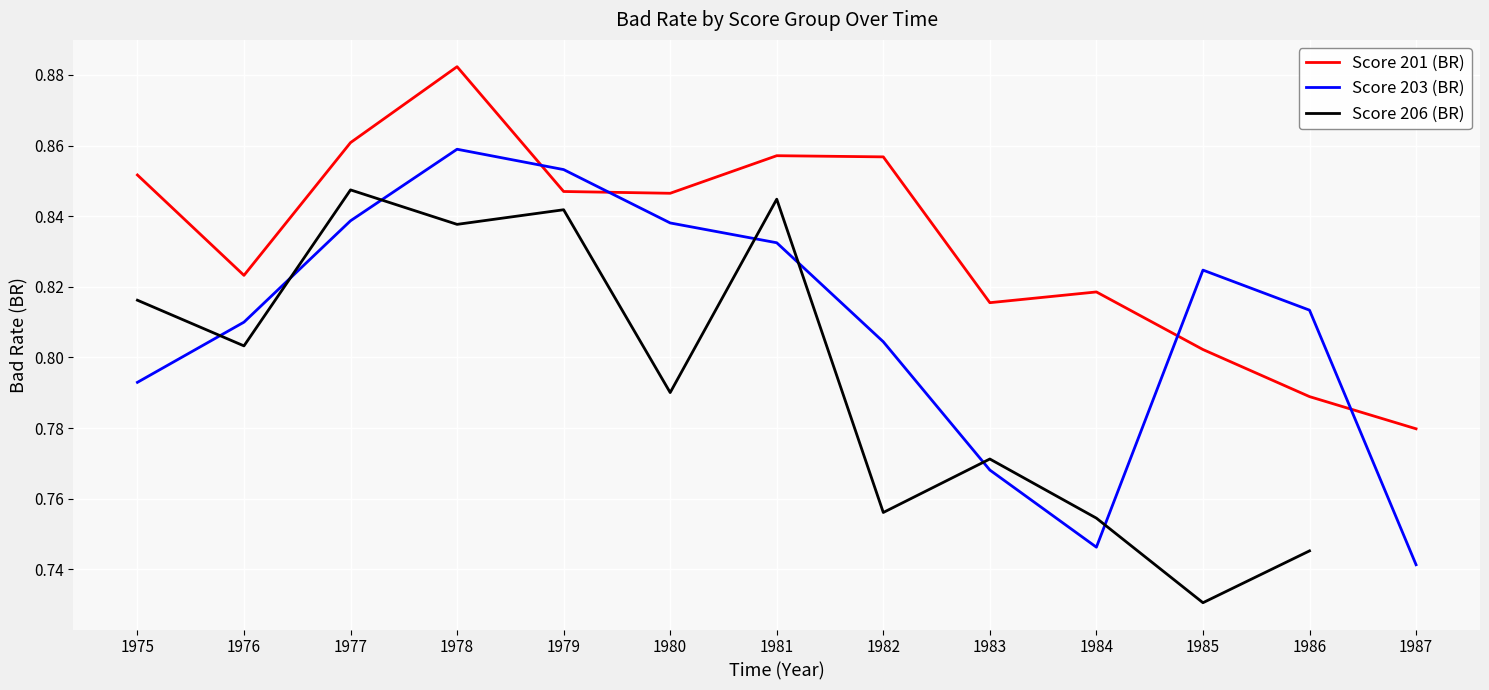

What is the smallest value displayed?

0.7